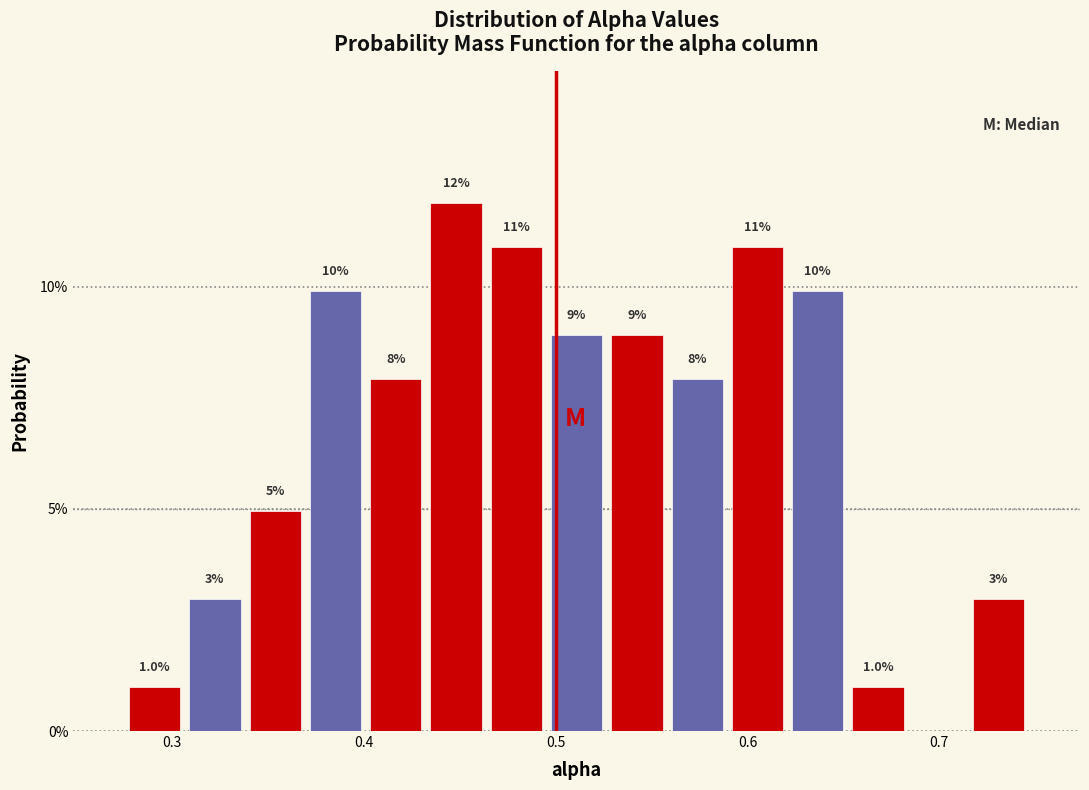

Read against the x-axis, roughly where is the centre of the tallest bar?

0.45